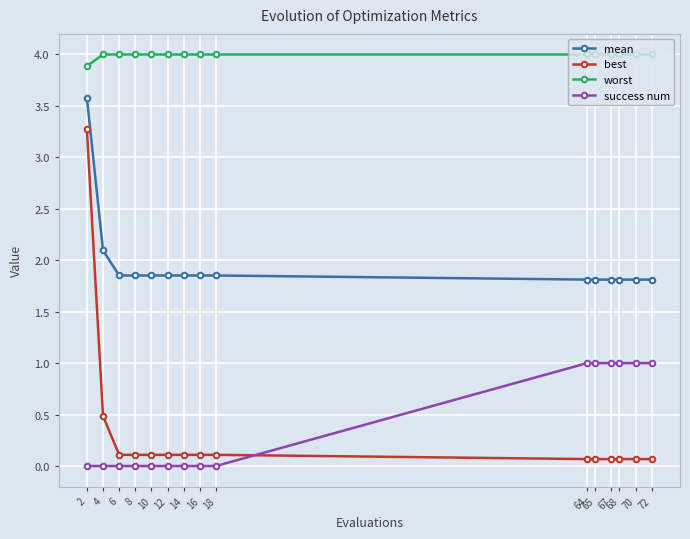

At how many categories does at least one series exceed 2?

15